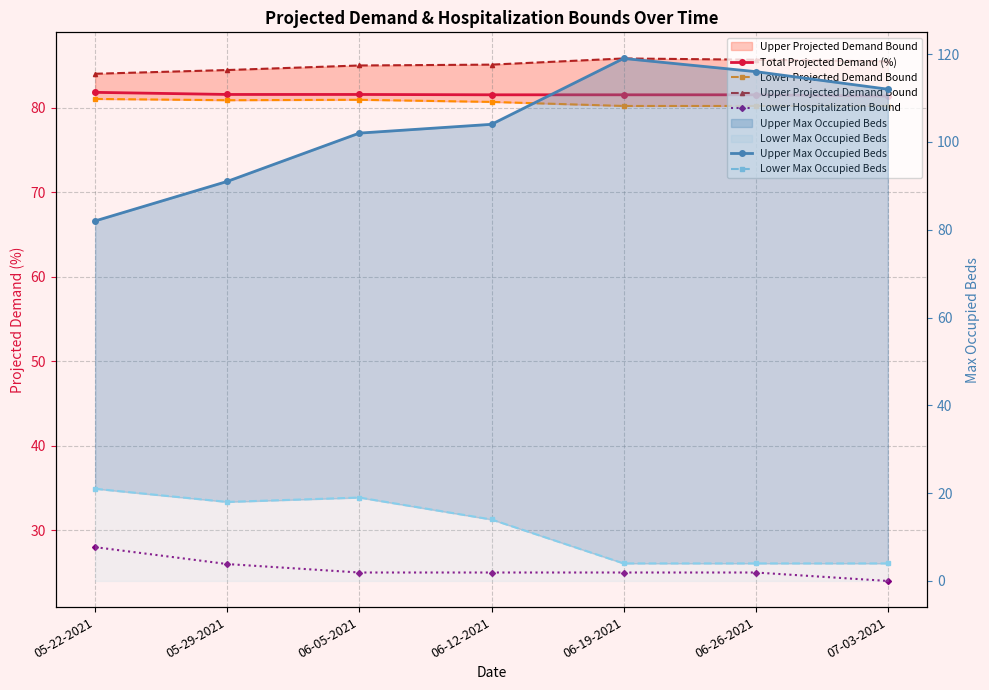

At which label is Lower Hospitalization Bound closest to 26?

05-29-2021